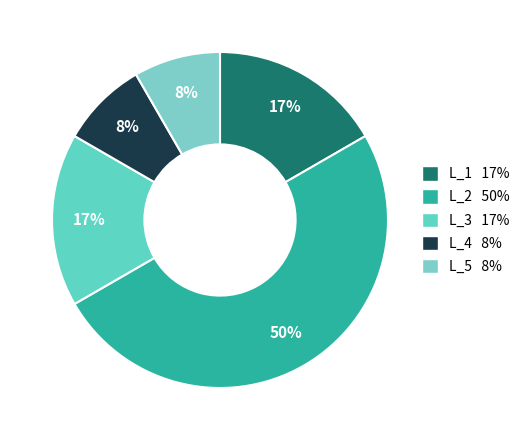

True or false: L_2 accounts for 44% of the total.

False